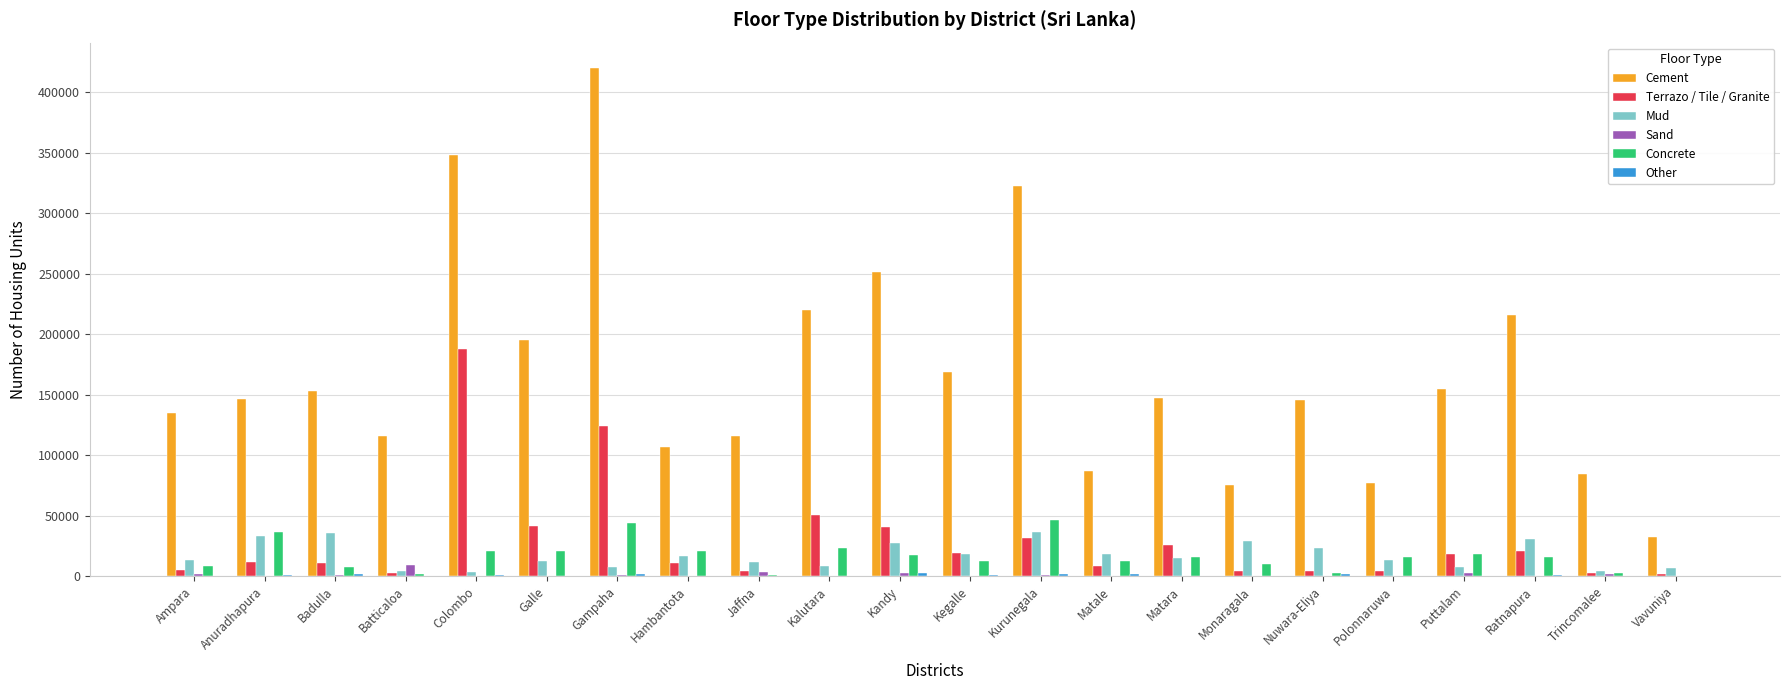

Is it true that Terrazo / Tile / Granite equals 25903 at Matara?

True